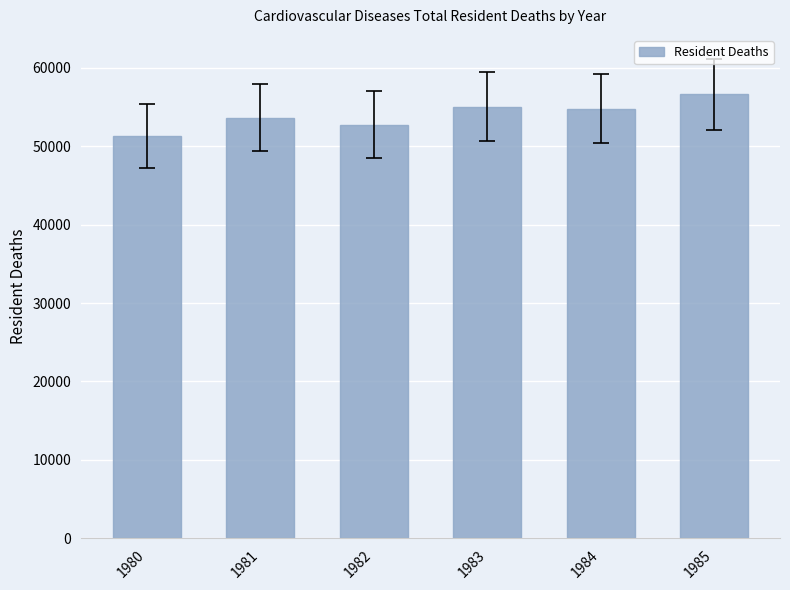

Does the chart contain any negative values?

No